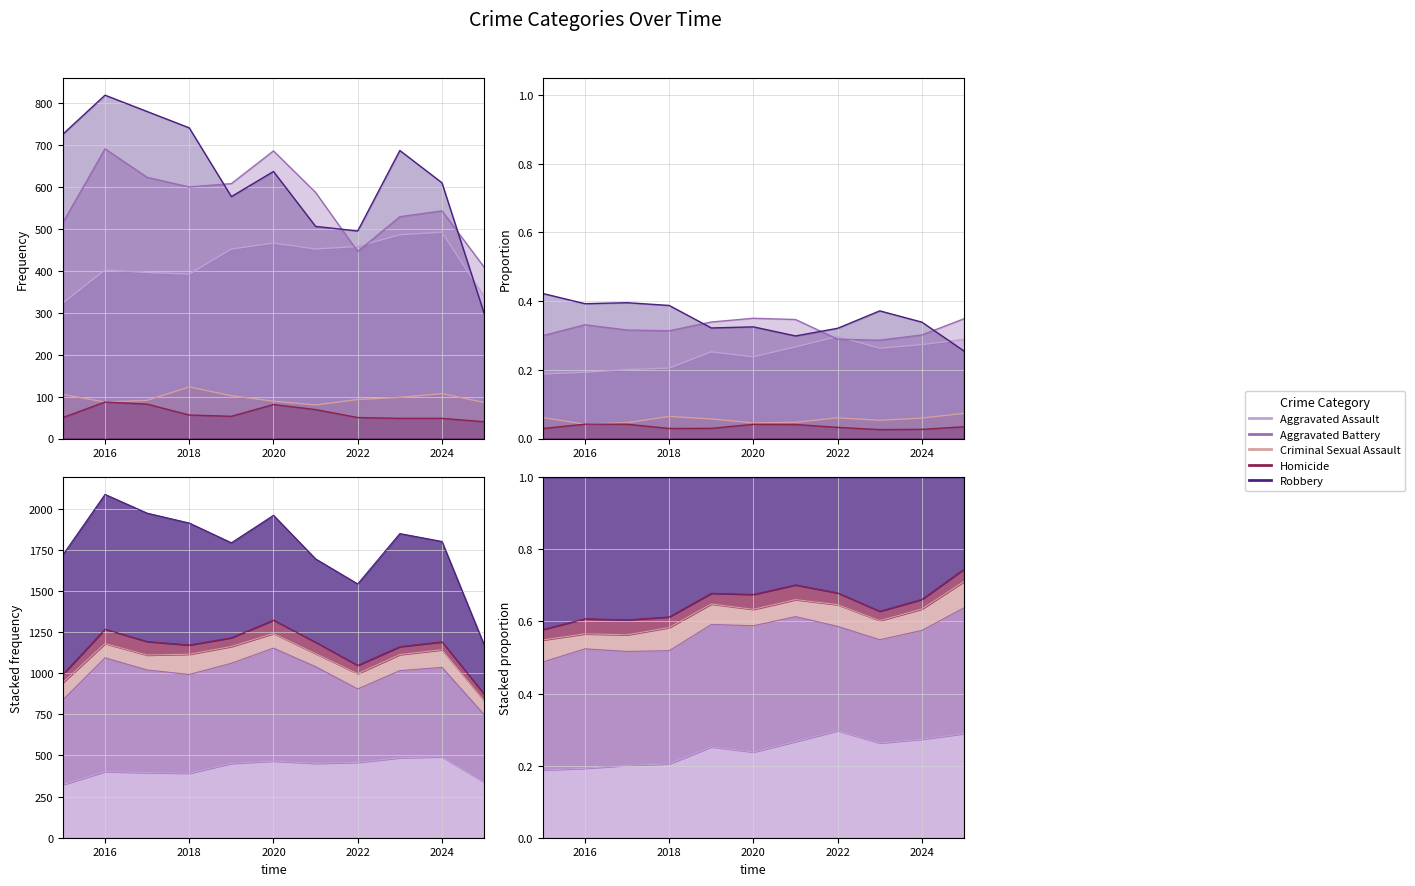

What is the difference between the Homicide values at 2019 and 2025?

13